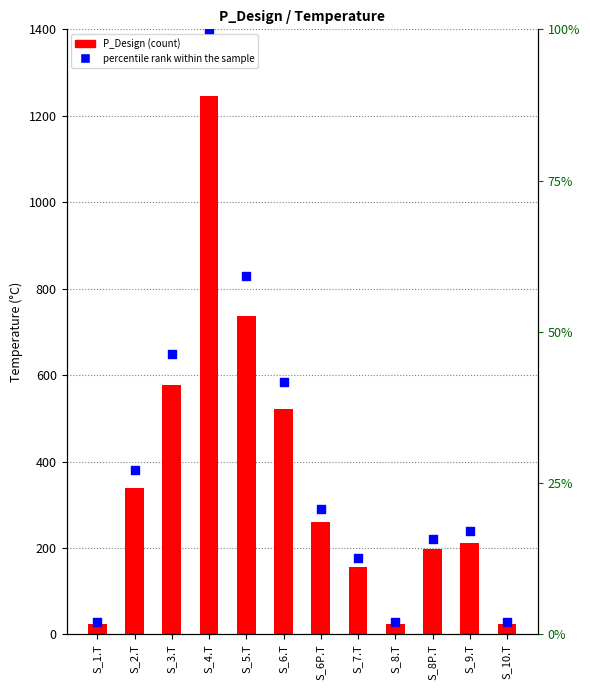

What are all the series names shown in the legend?

P_Design, percentile rank within the sample